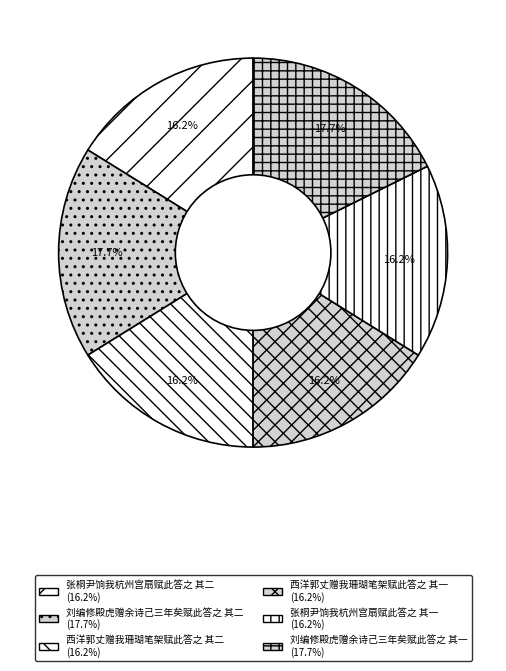

True or false: 张桐尹饷我杭州宫扇赋此答之 其二 accounts for 16% of the total.

True